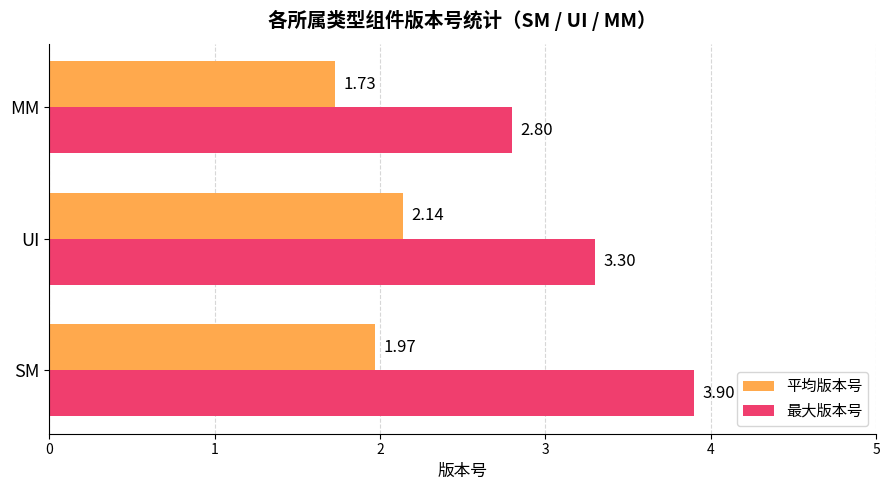

What is the difference between the maximum and second lowest values in the 平均版本号 series?

0.2